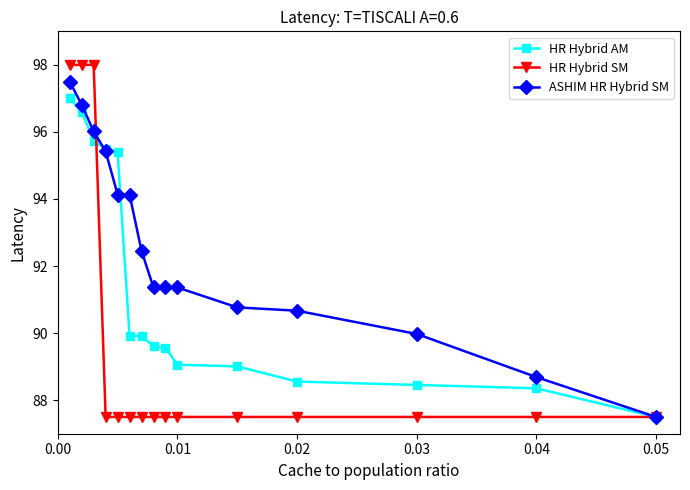

What are all the series names shown in the legend?

HR Hybrid AM, HR Hybrid SM, ASHIM HR Hybrid SM